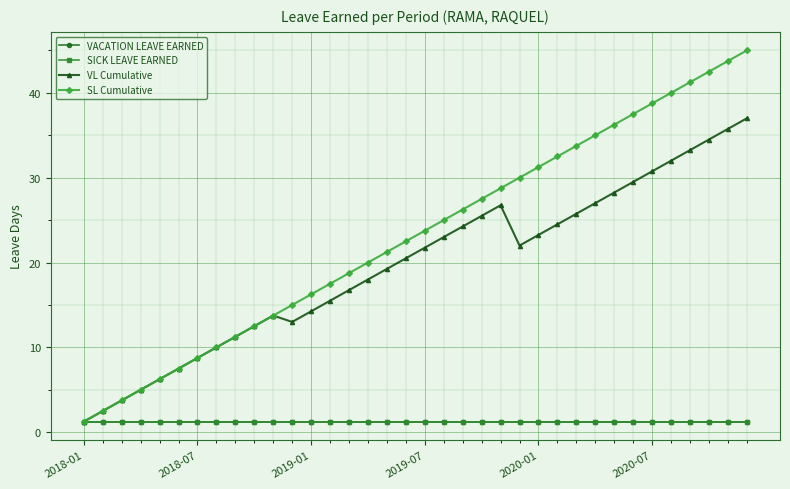

True or false: SICK LEAVE EARNED has more than 2 interior local peaks.

False